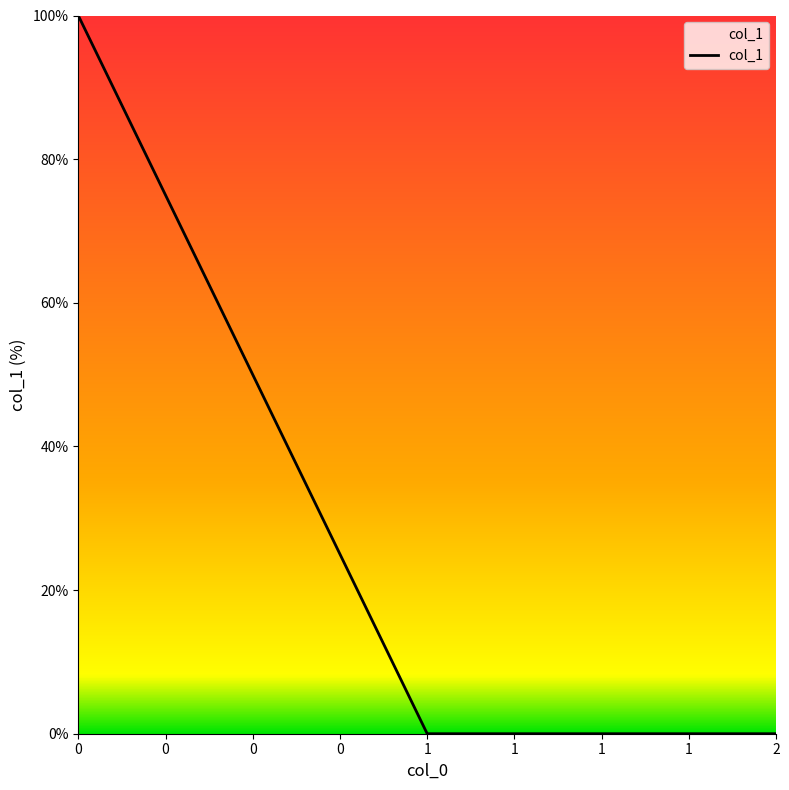

What is the difference between the maximum and minimum values?

100